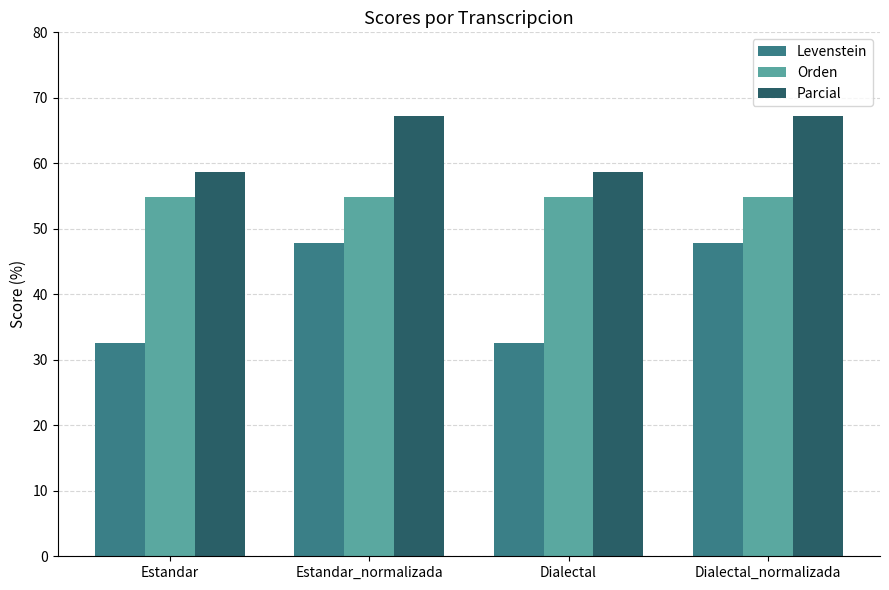

Rank the series at Estandar from lowest to highest value.

Levenstein, Orden, Parcial